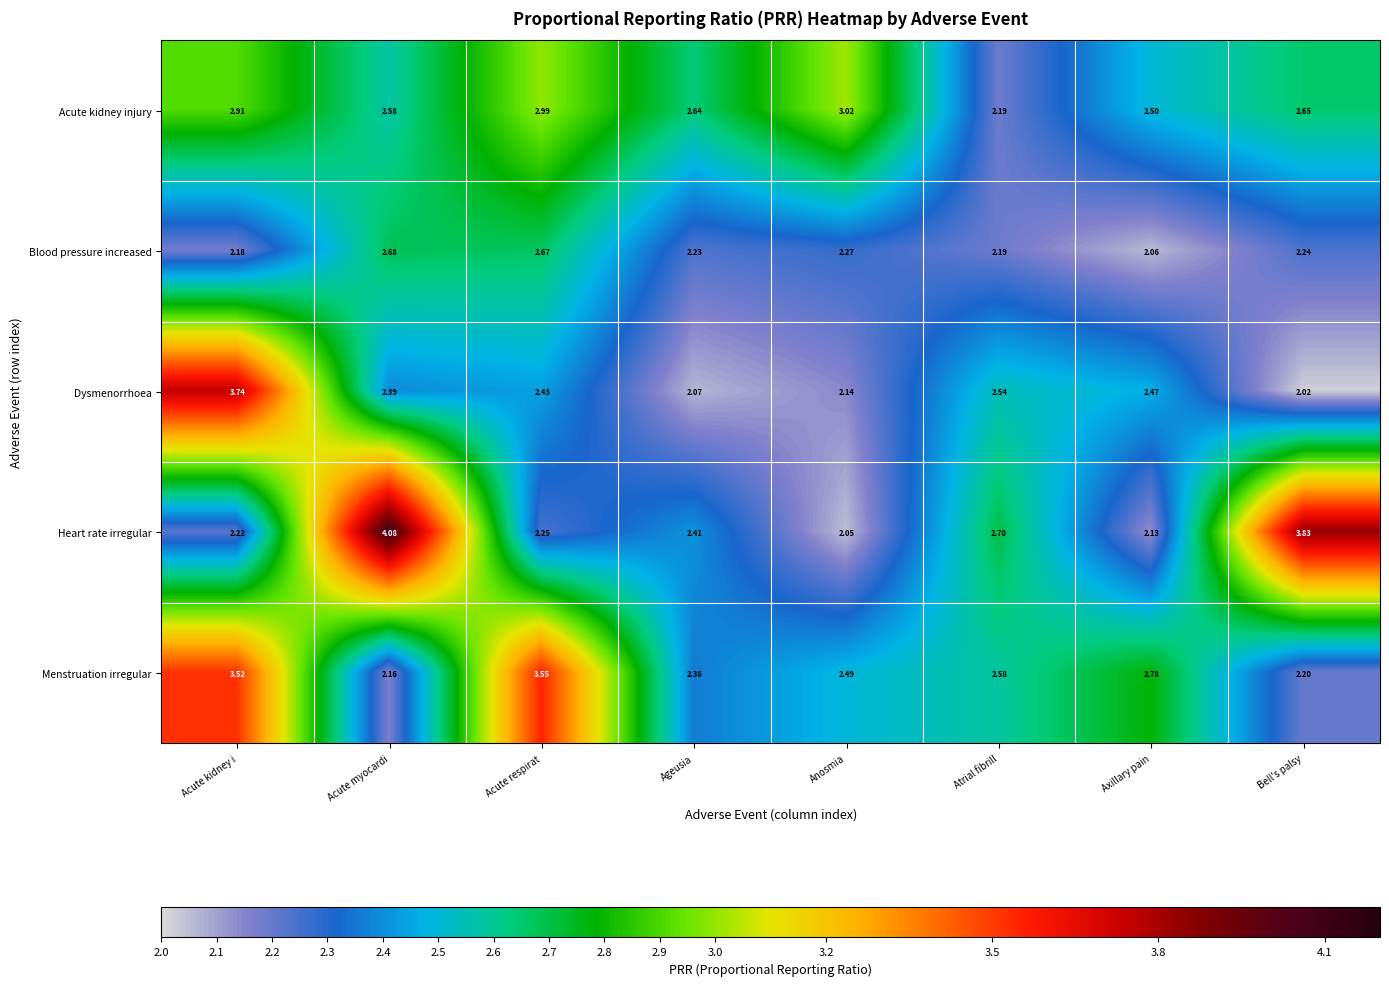

At which label is Menstruation irregular closest to 2?

Acute myocardi